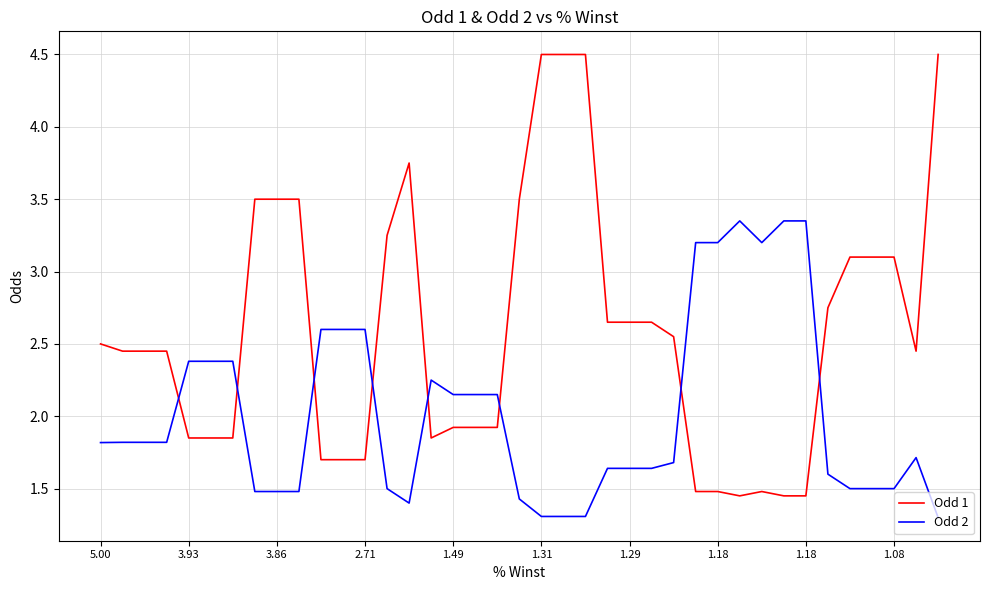

What is the minimum value shown in the chart?

1.3